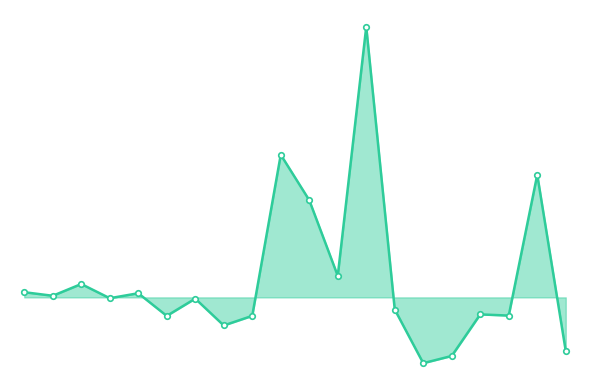

Which category has the lowest value across all series?

14